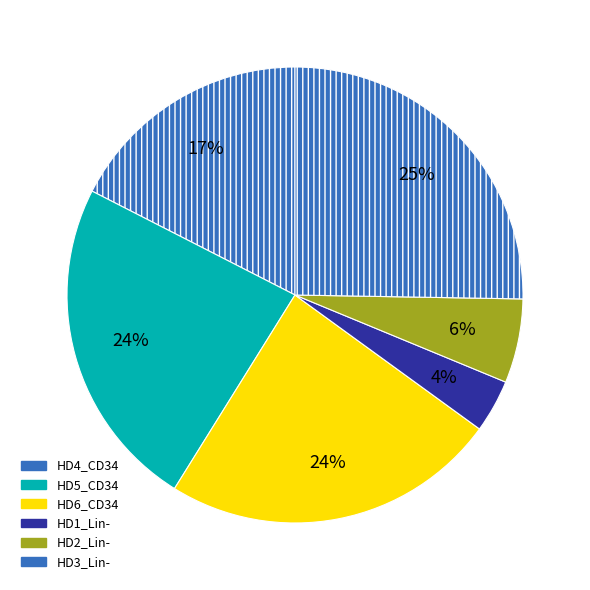

Combined, do HD1_Lin- and HD3_Lin- account for over 50%?

No